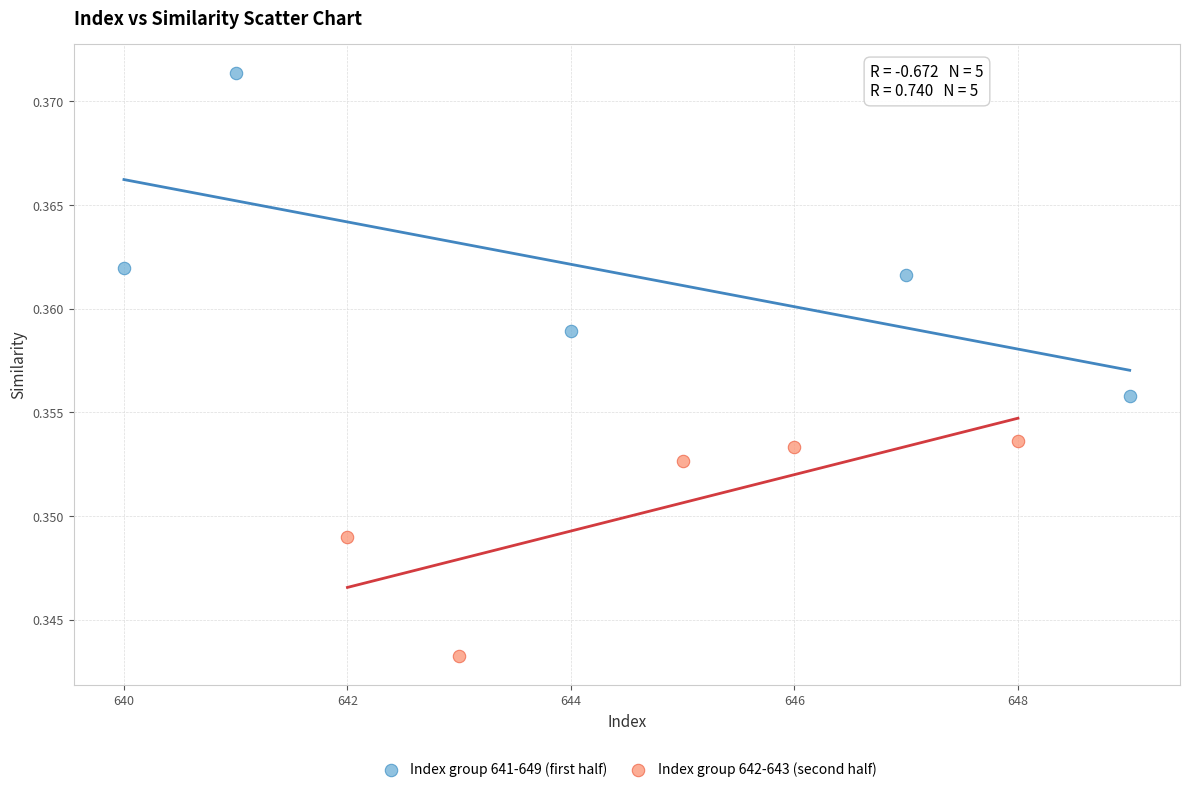

Which series reaches the maximum Y coordinate?

Index group 641-649 (first half)